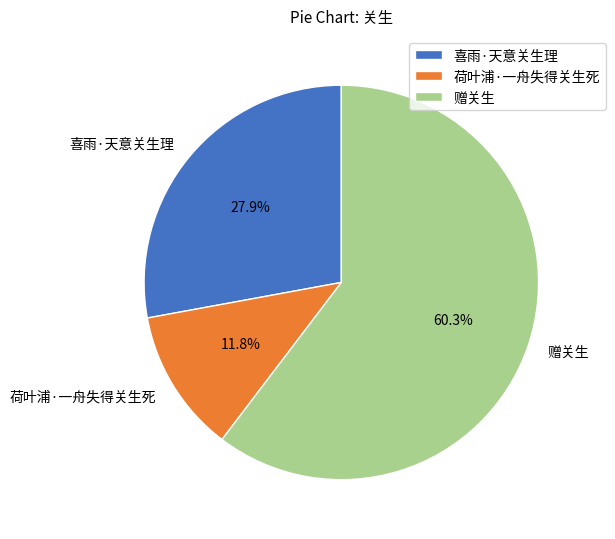

Approximately how many times larger is the value at 赠关生 compared to 喜雨·天意关生理?

2.2